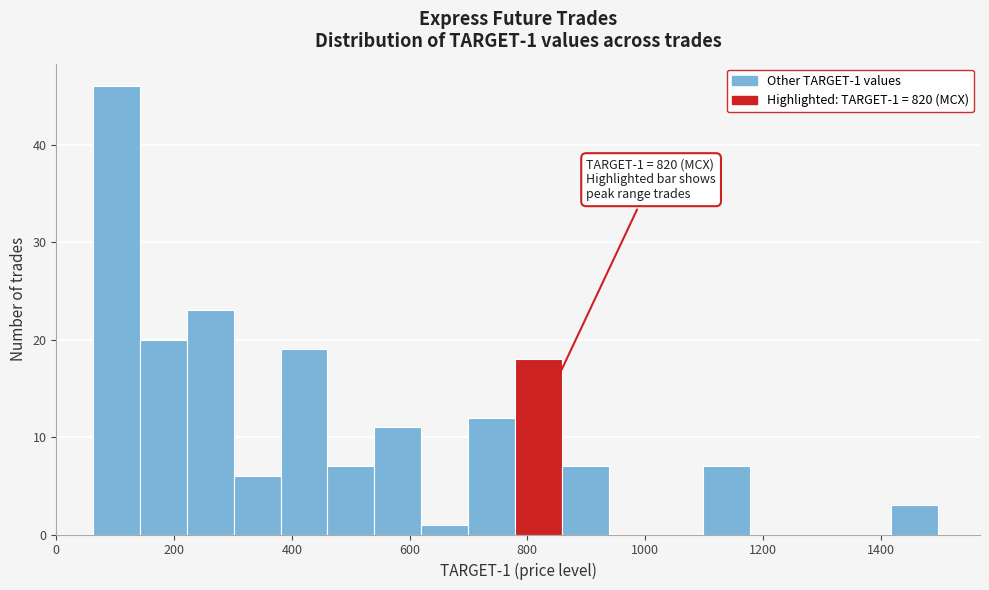

Around what value on the x-axis is the tallest bar? Give the approximate position of its centre, as read against the axis.

100